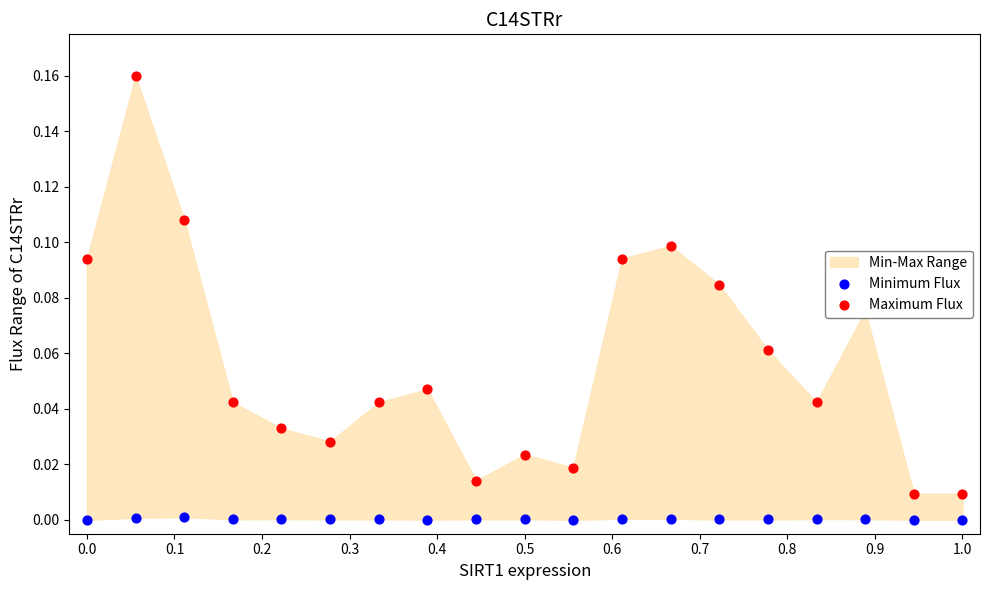

What is the total value across all series at 0.2?

0.1